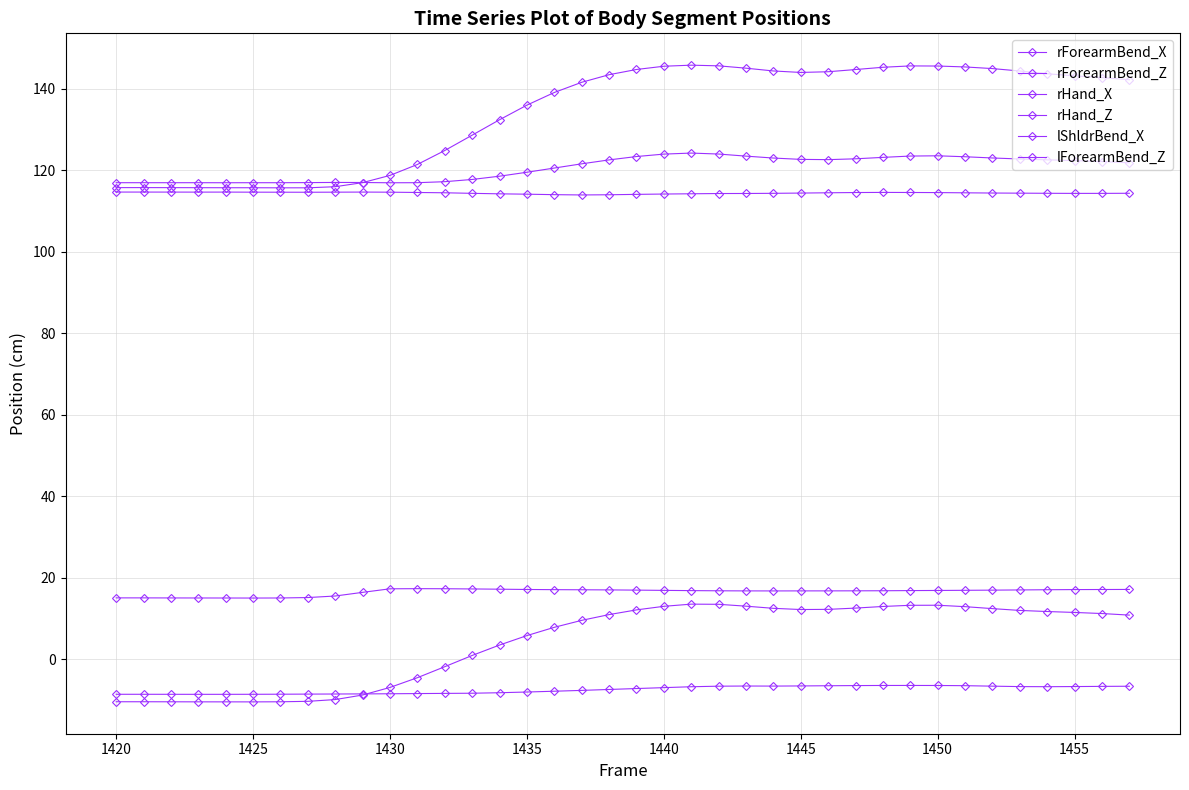

Does the chart have visible grid lines?

Yes